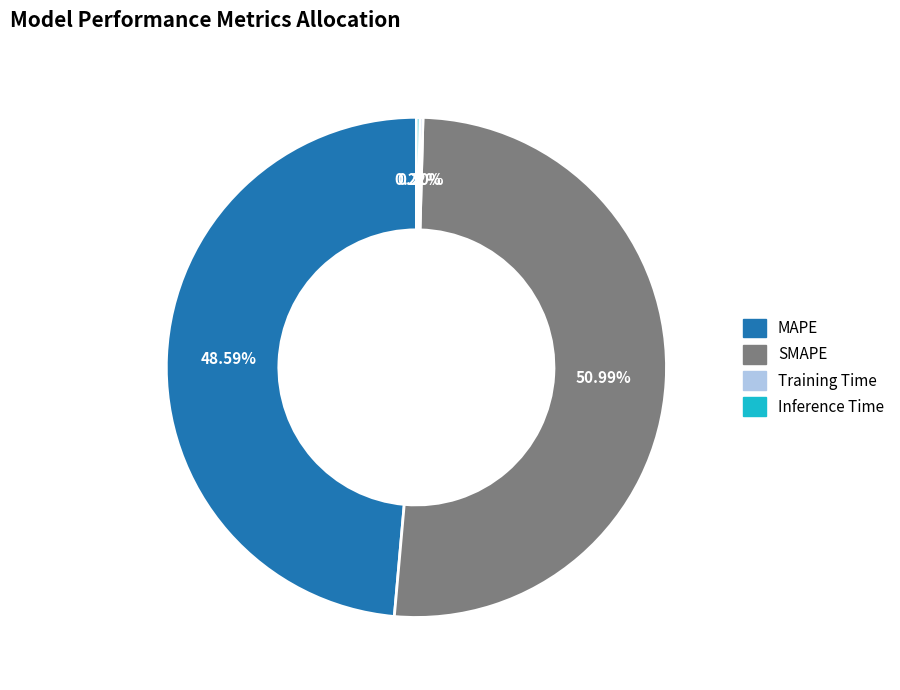

Which slice is the largest?

SMAPE